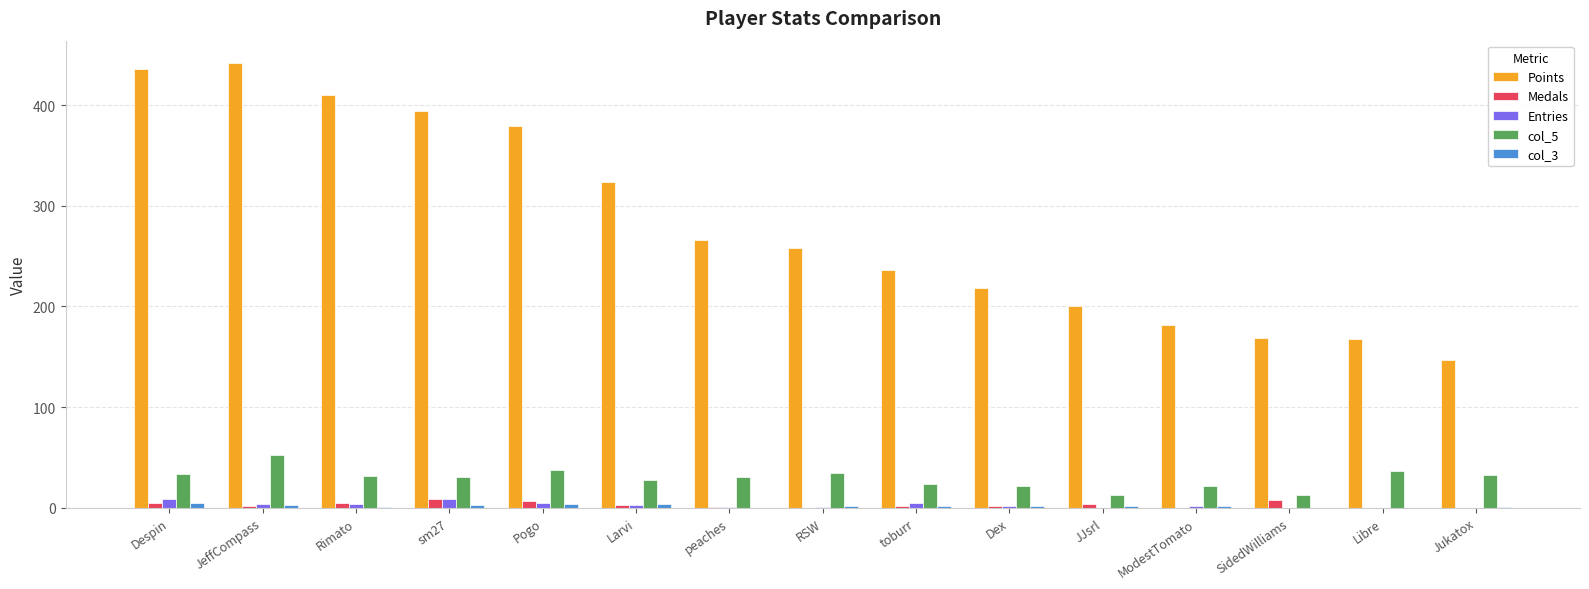

What is the average value of the col_3 series?

2